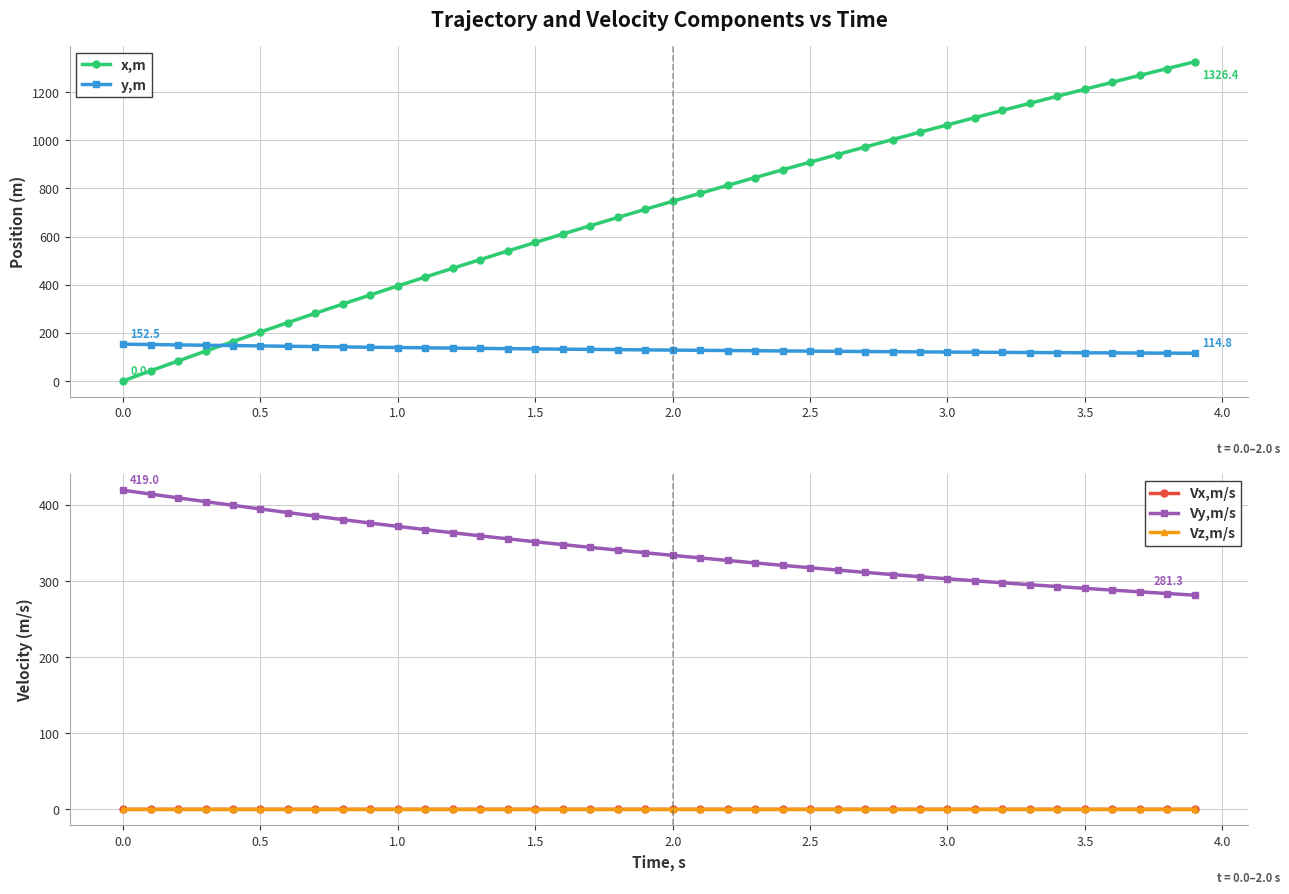

What is the value of the Vy,m/s point at the 22nd from the left?

330.1